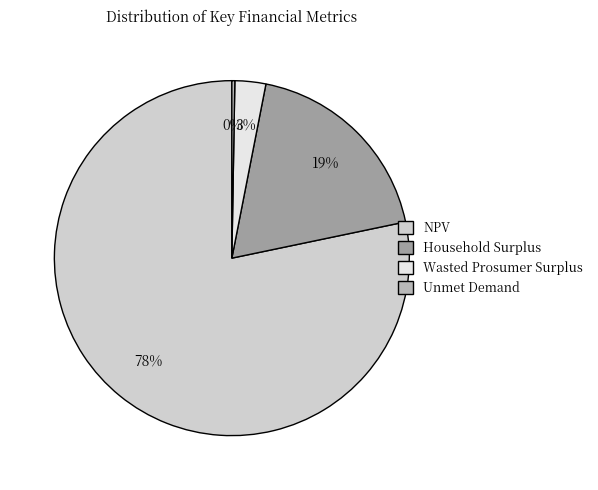

To the nearest percent, what is the difference between the largest and smallest slice percentages?

78%